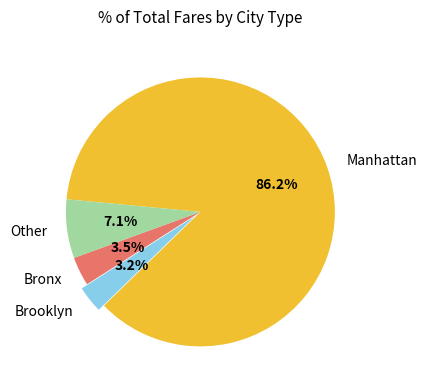

Combined, do Other and Bronx account for over 50%?

No